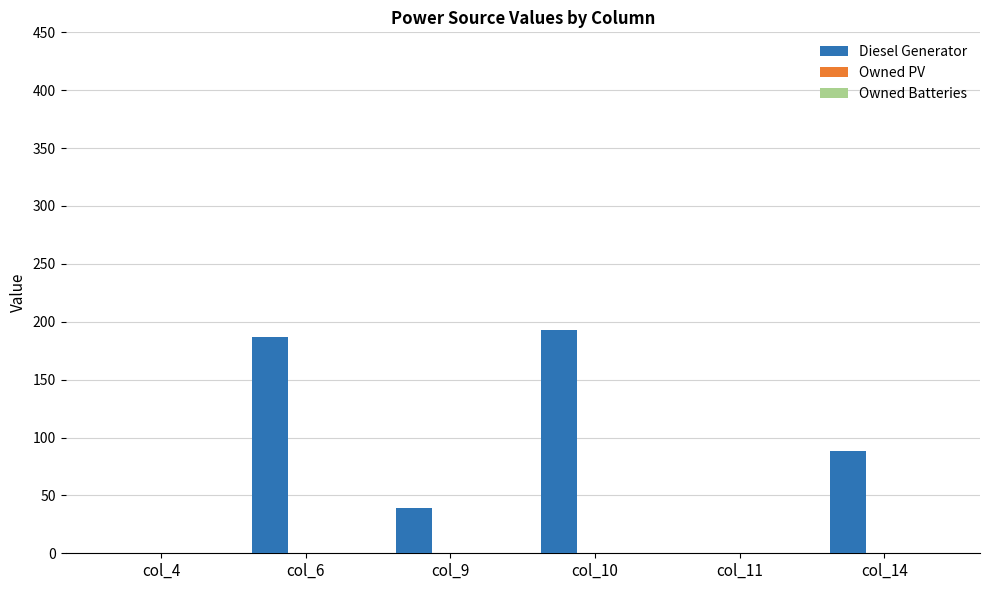

Where is the data nearest to the value 96?

col_14